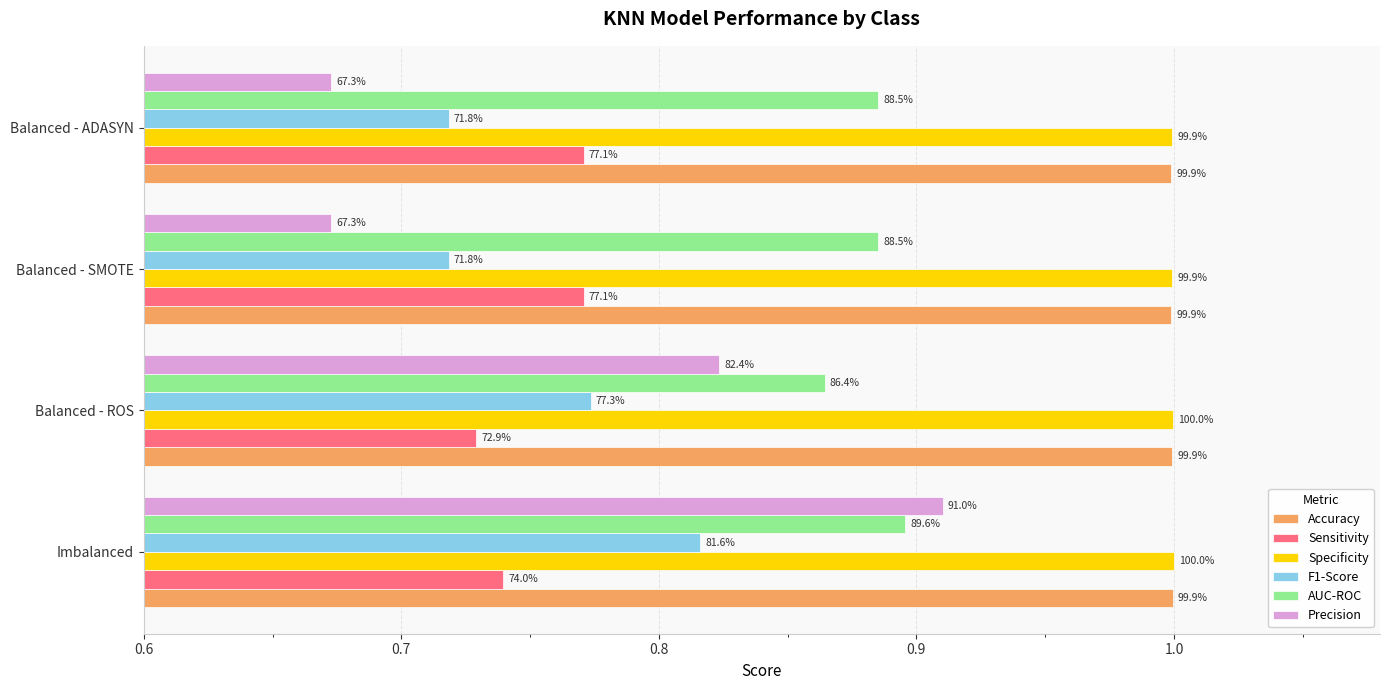

At how many categories does at least one series exceed 0?

4